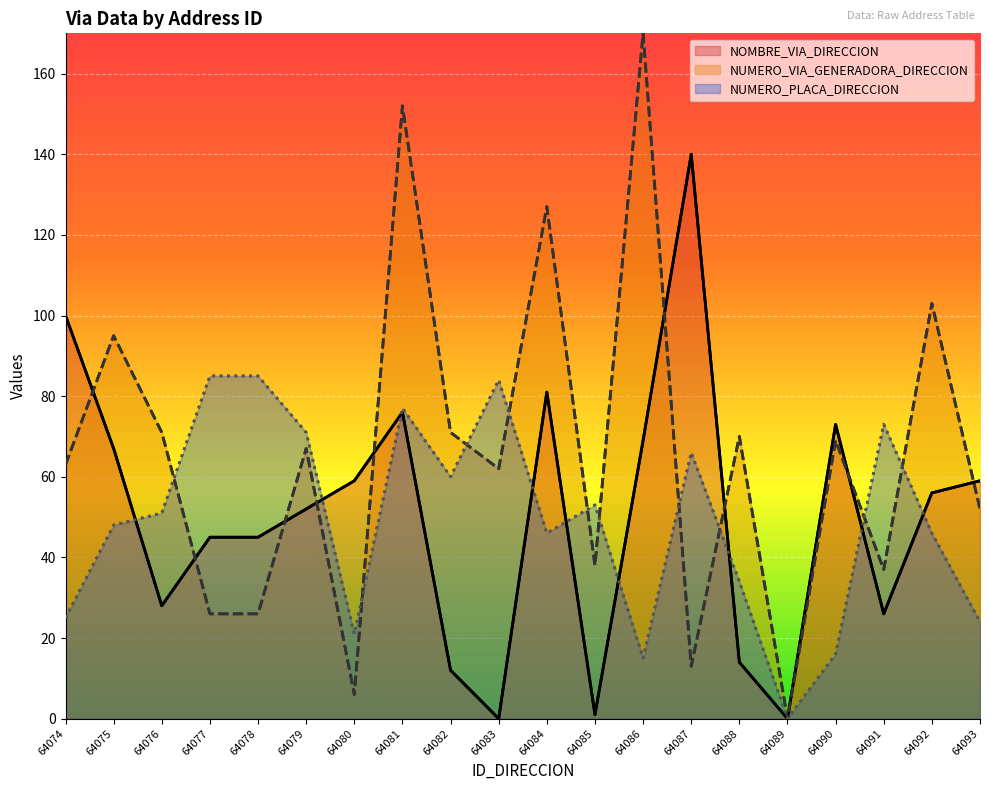

How many intersections are there between NUMERO_PLACA_DIRECCION and NOMBRE_VIA_DIRECCION?

9